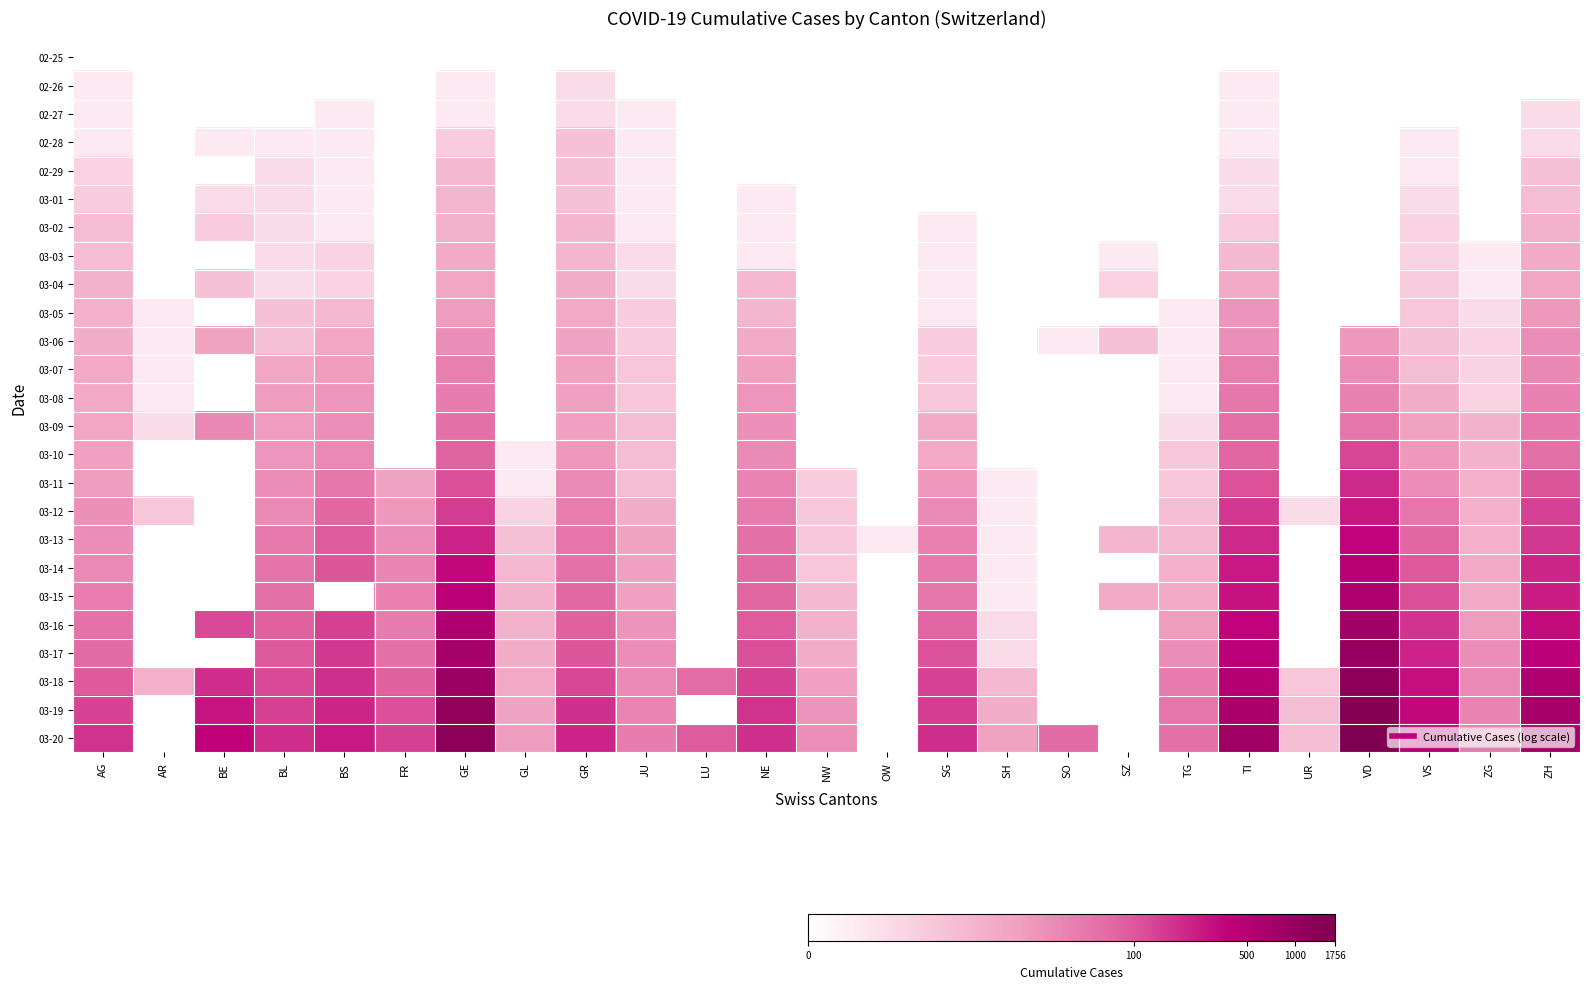

Rank the series by their maximum value, from highest to lowest.

03-20, 03-19, 03-18, 03-17, 03-16, 03-15, 03-14, 03-13, 03-12, 03-11, 03-10, 03-09, 03-08, 03-07, 03-06, 03-05, 03-04, 03-03, 03-02, 03-01, 02-29, 02-28, 02-26, 02-27, 02-25